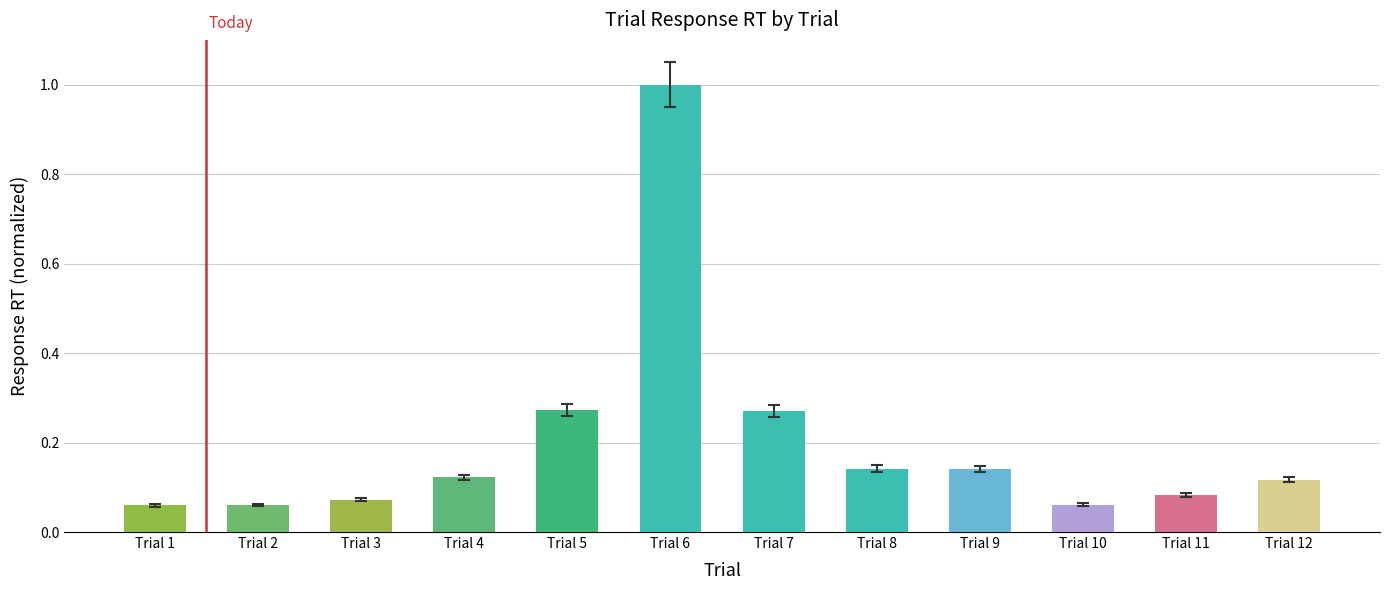

The chart shows a value of 0.4 at Trial 7. True or false?

False